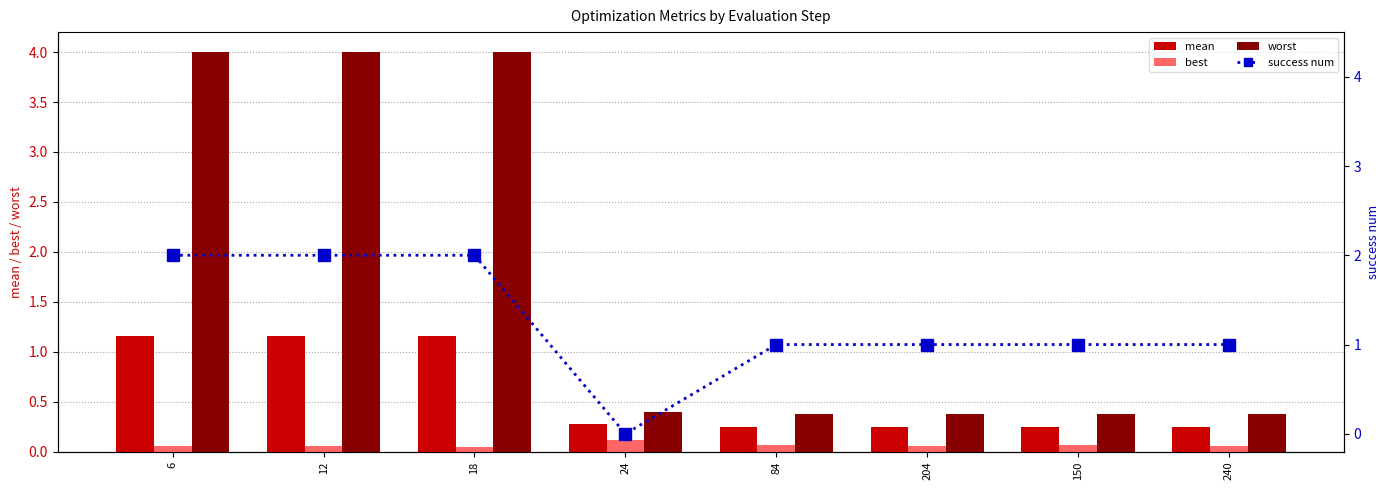

At which category is the sum across all series the highest?

6